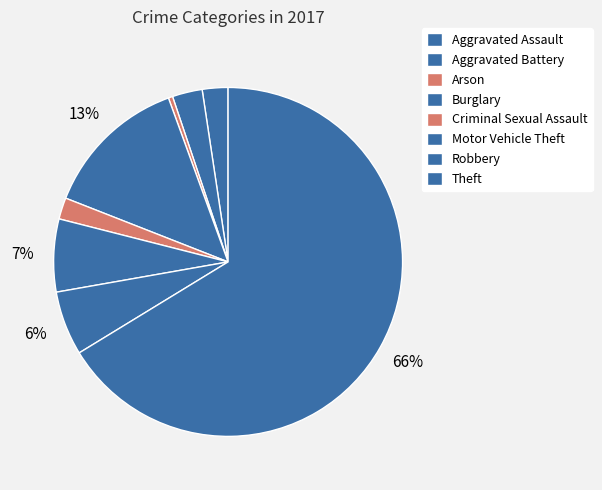

To the nearest percent, what percentage of the pie is Criminal Sexual Assault?

2%